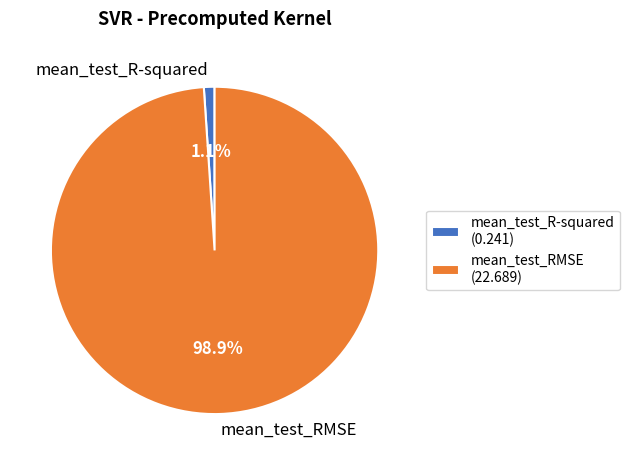

True or false: mean_test_R-squared accounts for 11% of the total.

False